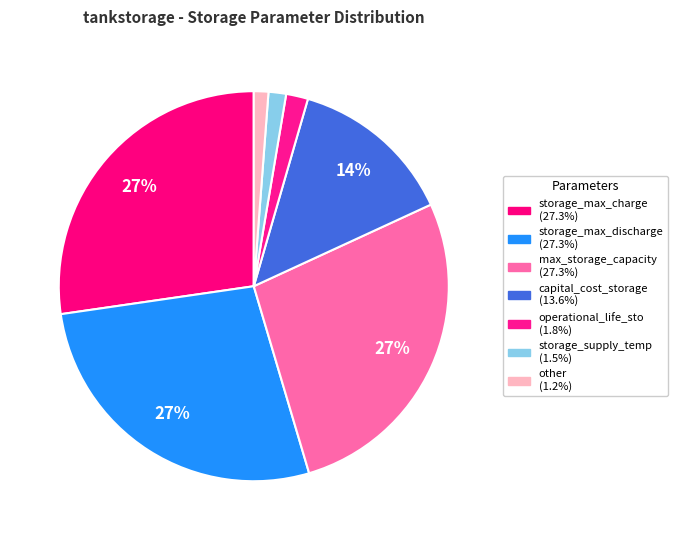

Is there any slice that represents more than half of the pie?

No